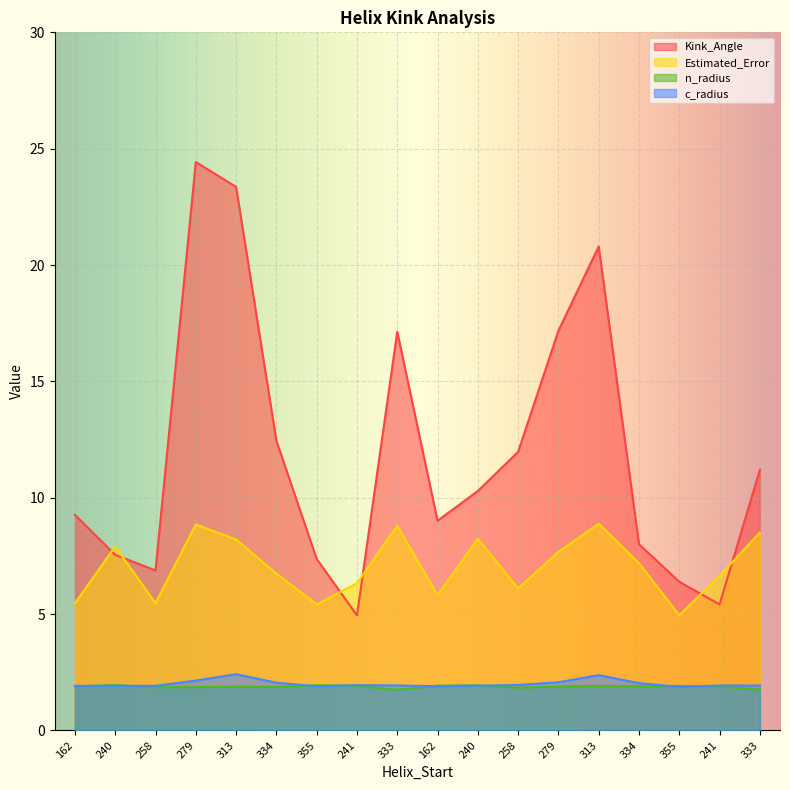

At which category is the sum across all series the highest?

279